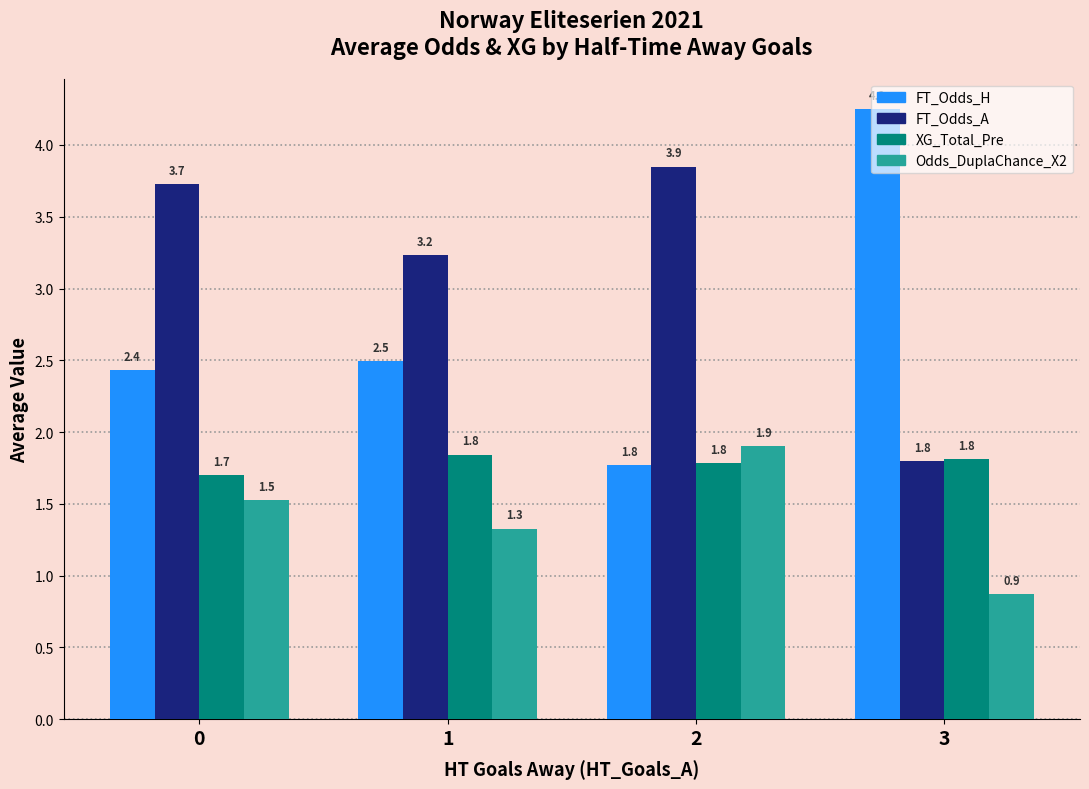

List the series in order of their overall mean, highest first.

FT_Odds_A, FT_Odds_H, XG_Total_Pre, Odds_DuplaChance_X2